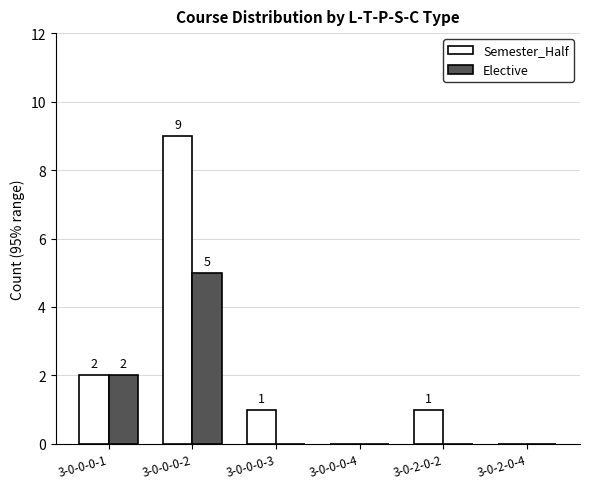

Which category has the highest value in the Semester_Half series?

3-0-0-0-2